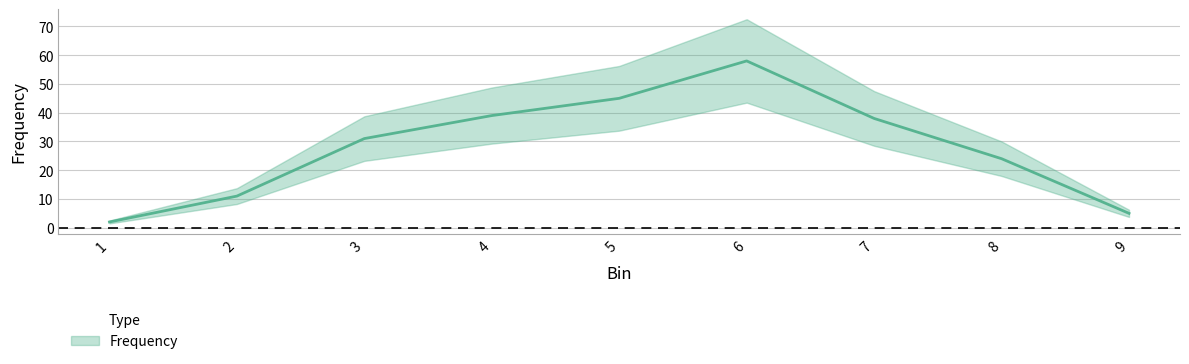

List the labels in order of value, largest first.

6, 5, 4, 7, 3, 8, 2, 9, 1